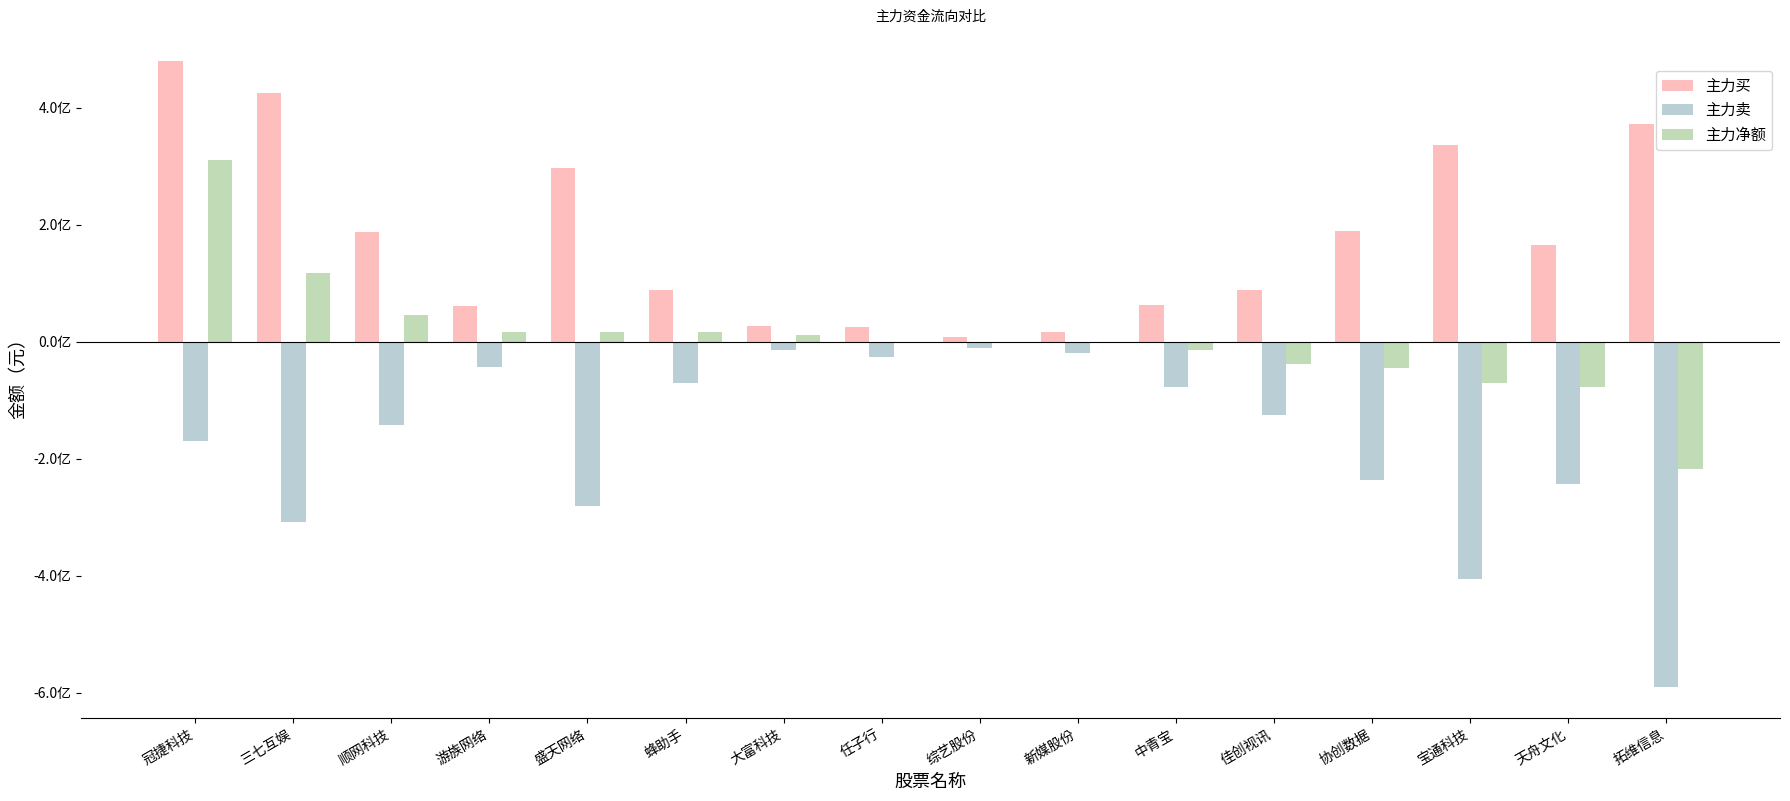

What are all the series names shown in the legend?

主力买, 主力卖, 主力净额